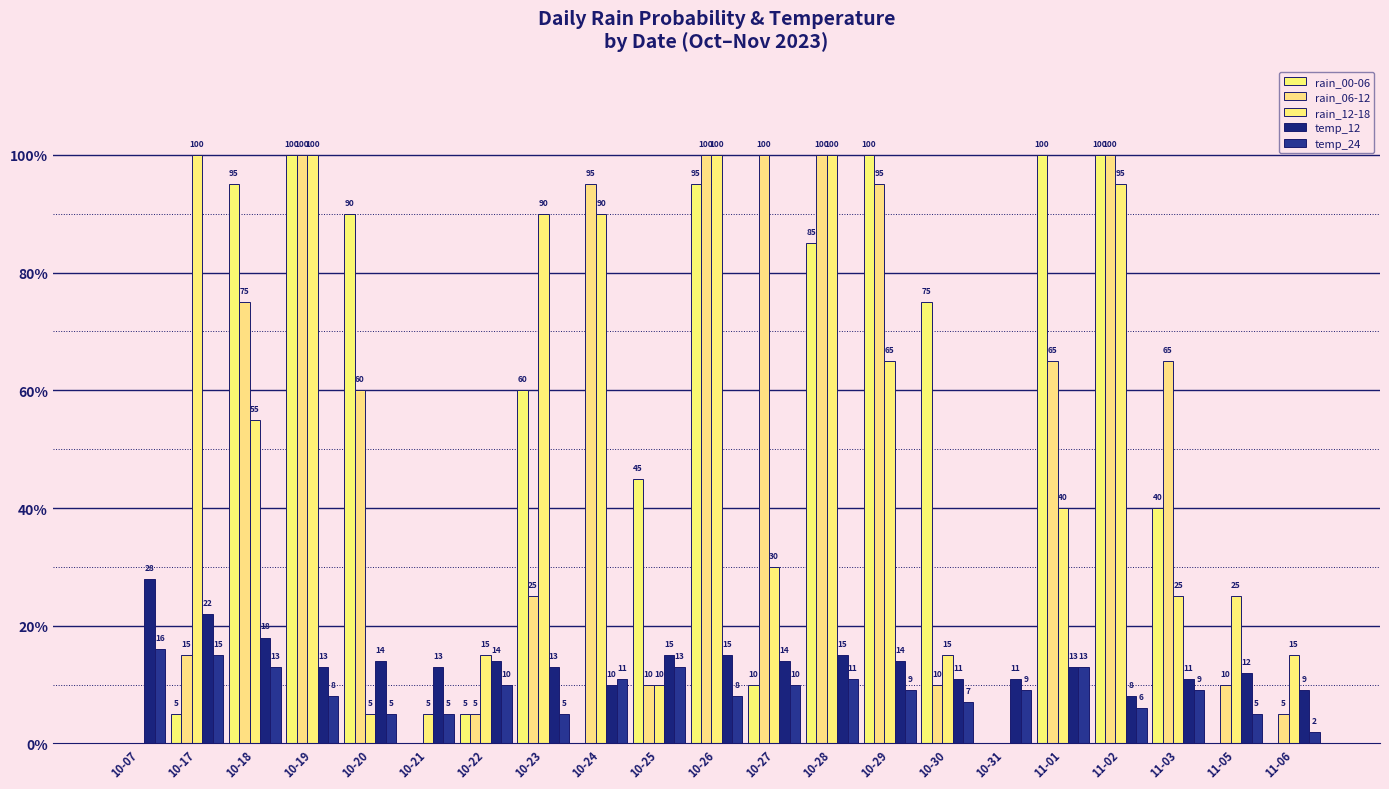

Rank the series by their maximum value, from lowest to highest.

temp_24, temp_12, rain_00-06, rain_06-12, rain_12-18